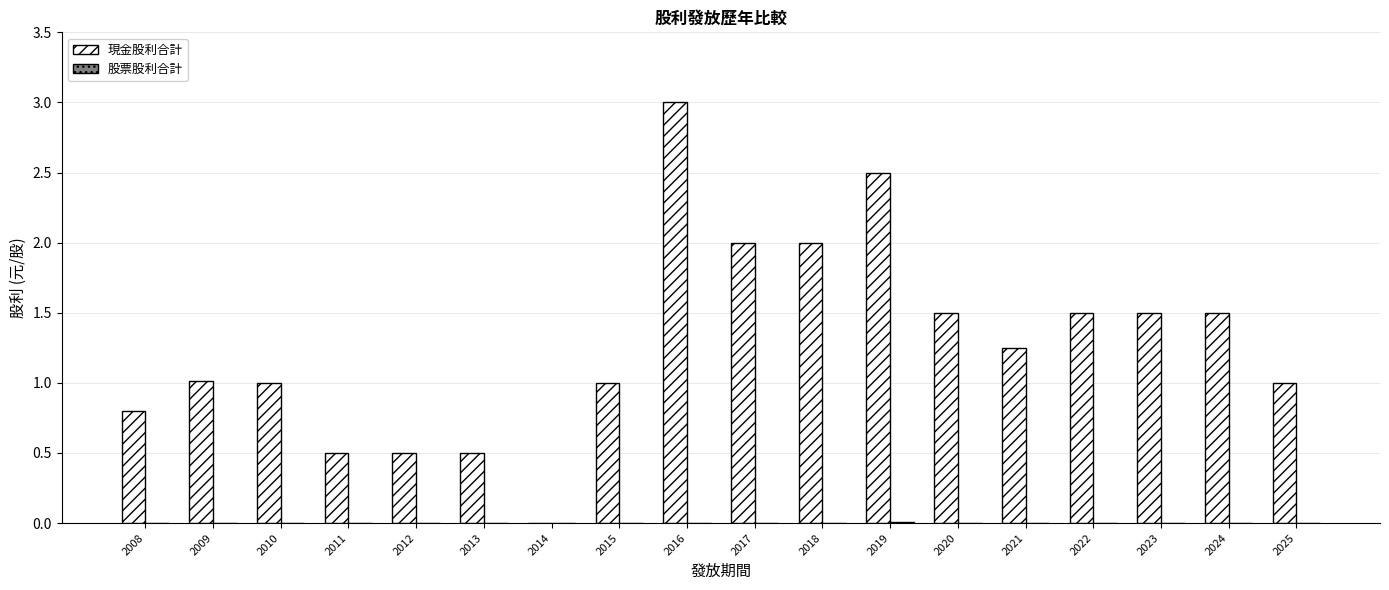

Which series has the largest total across all categories?

現金股利合計